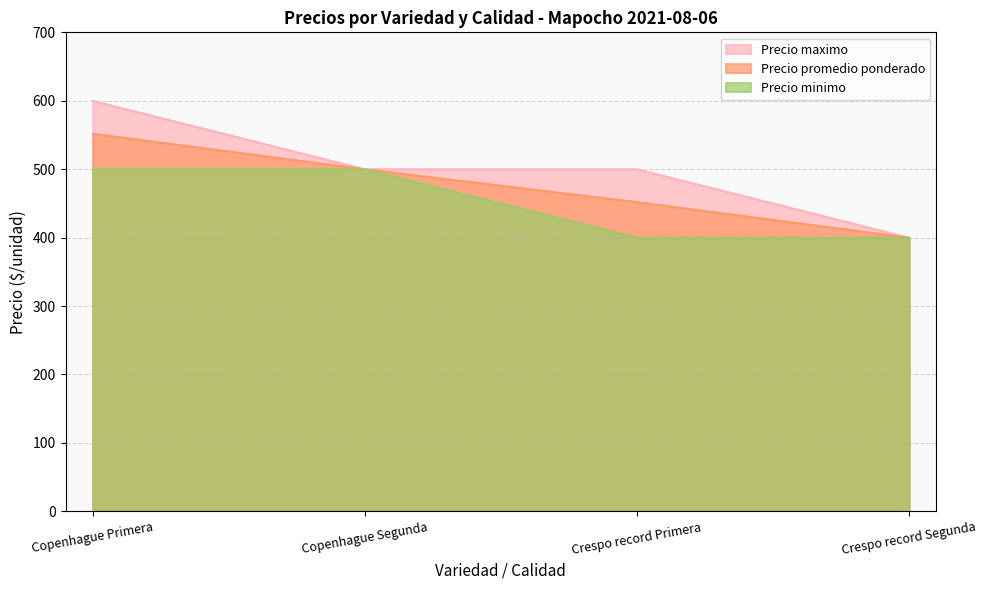

What is the sum of all Precio promedio ponderado values?

1904